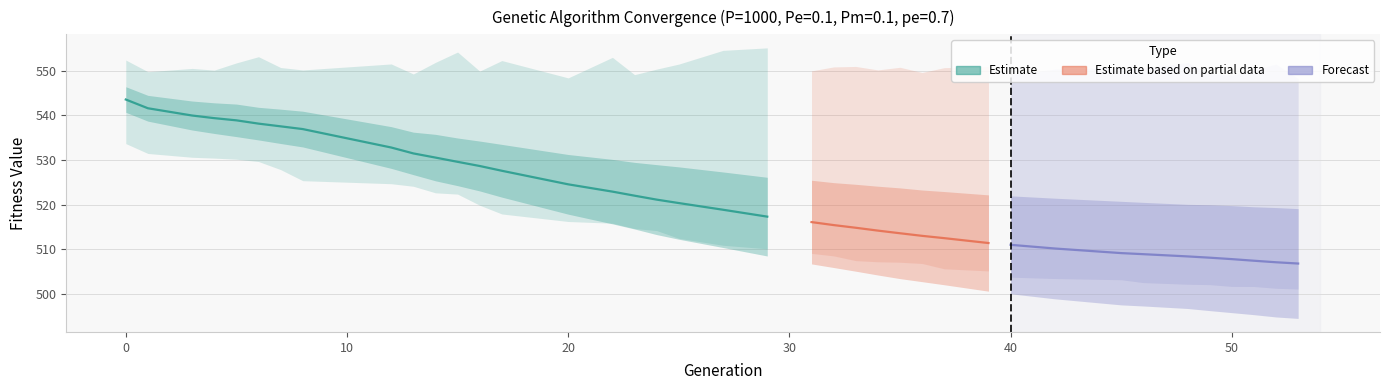

What is the difference between the avg values at 13 and 46?

22.5